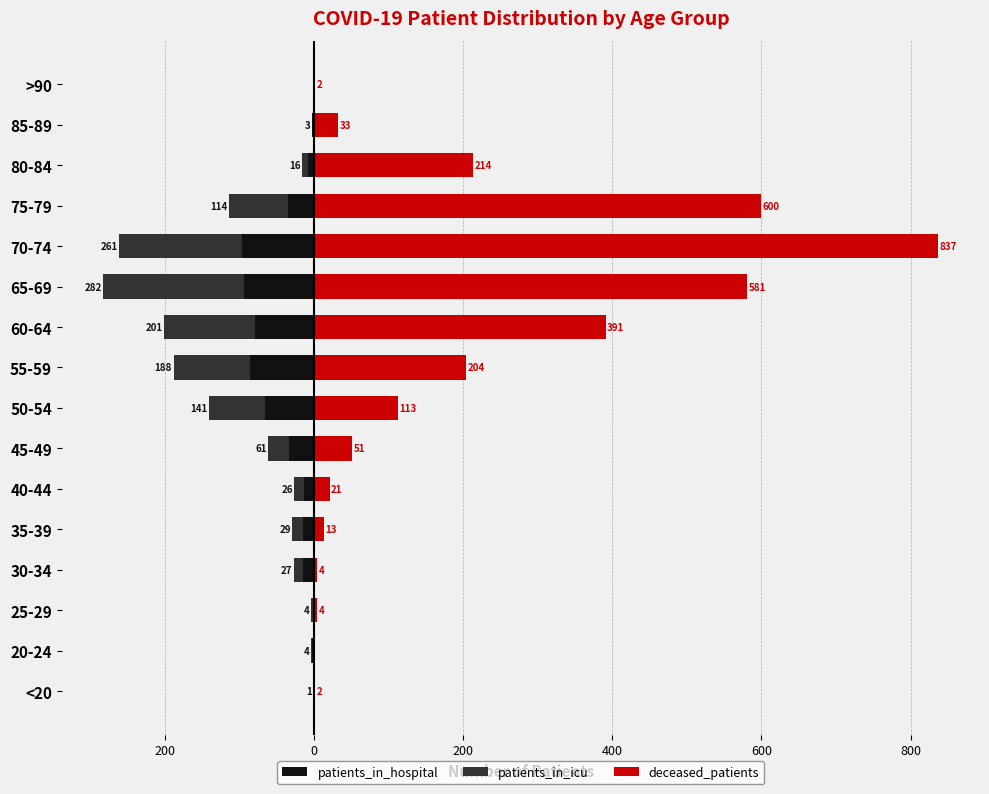

What is the difference between the patients_in_icu values at 45-49 and 65-69?

160